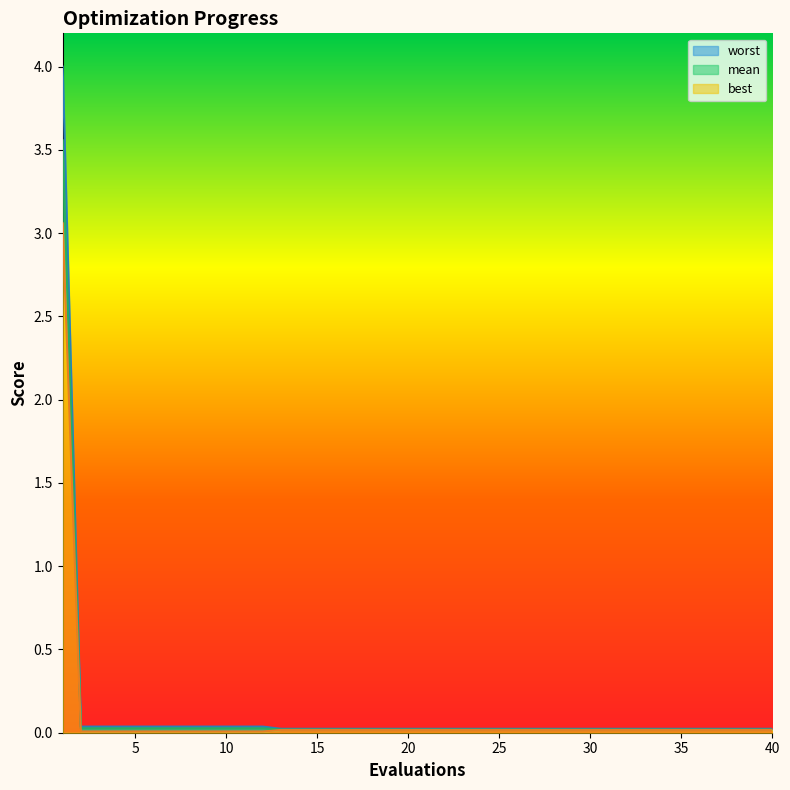

The value of mean at 18 is 0.0. True or false?

True